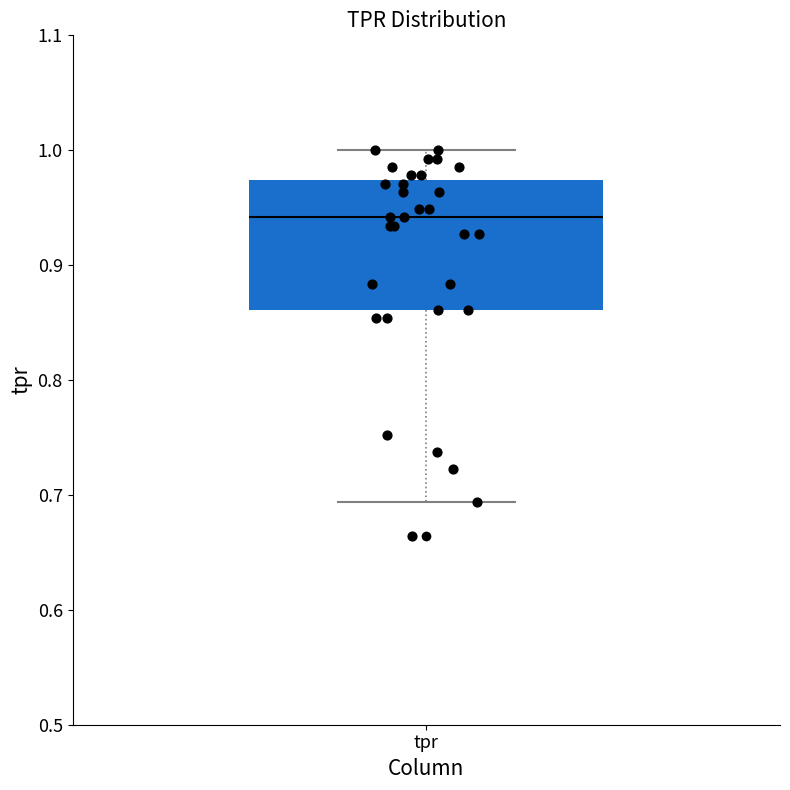

Transcribe this box plot: give where the median line is, the range the box spans, and where the two whiskers end, as read against the y-axis. The values are not printed on the chart, so give them approximately, as read against the axis.

median 0.94, box 0.86 to 0.97, whiskers 0.69 to 1.00